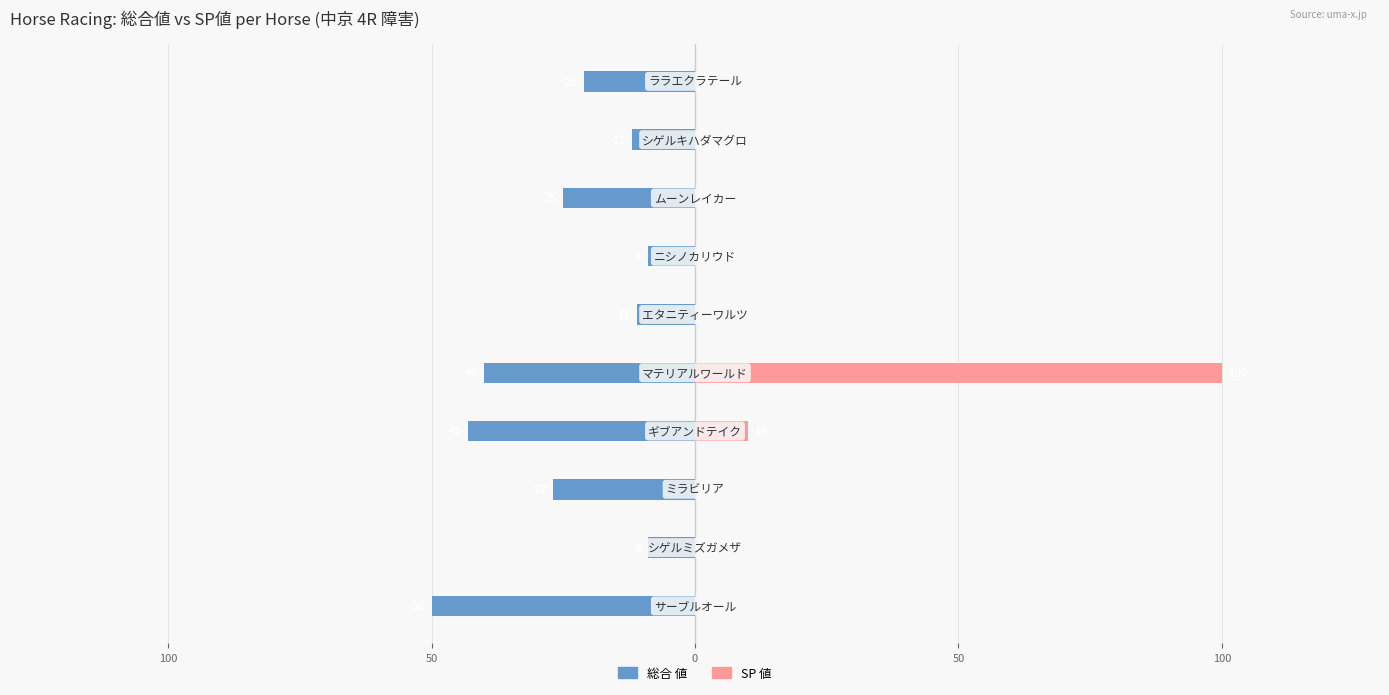

Rank the series by their maximum value, from lowest to highest.

総合 値, SP 値